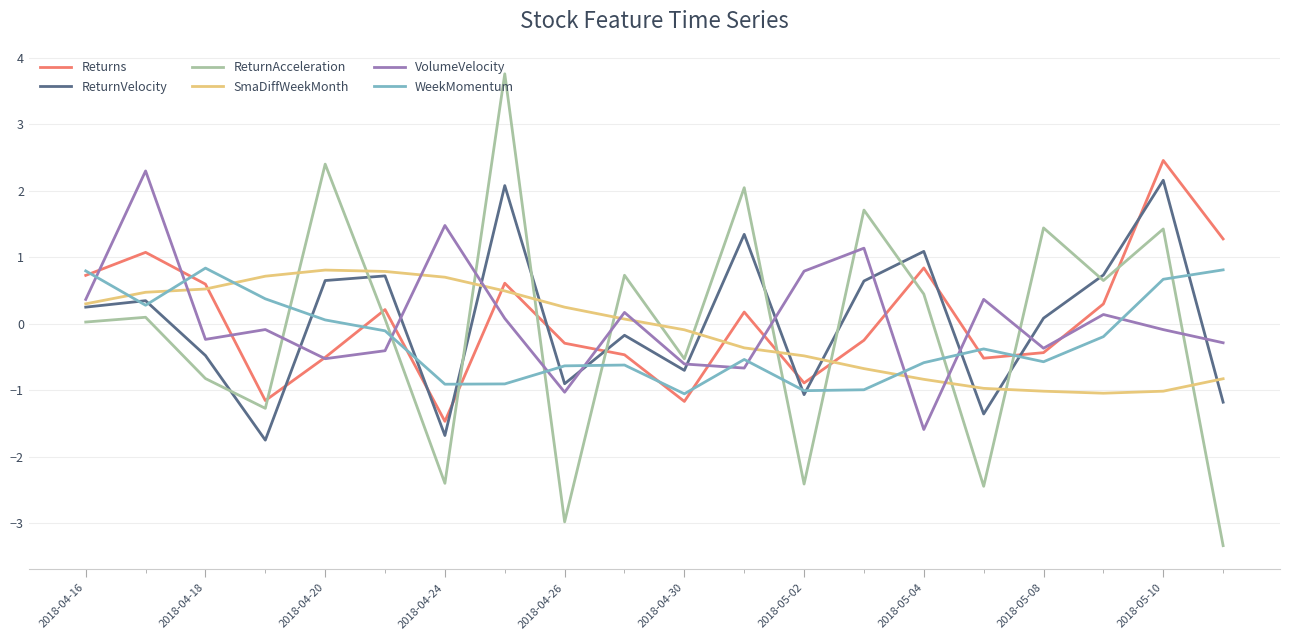

How many values in Returns are above zero?

10